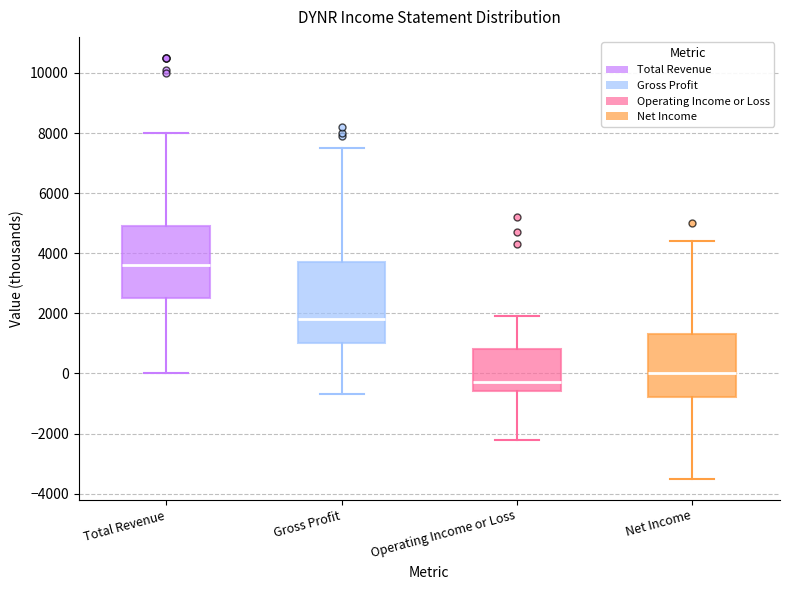

Which box's median line is the lowest?

Operating Income or Loss